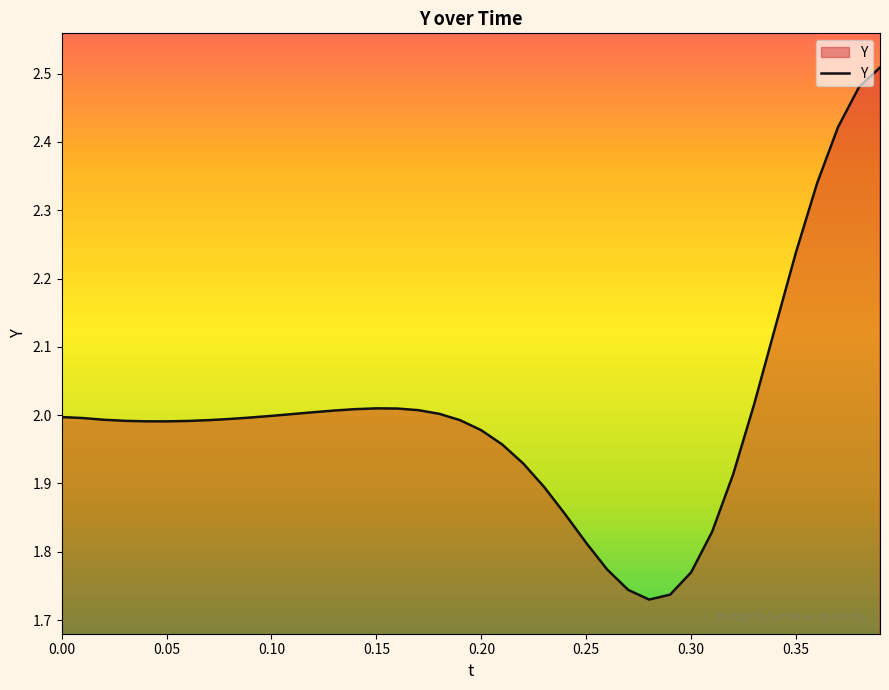

Does the chart display data point markers on the line(s)?

No